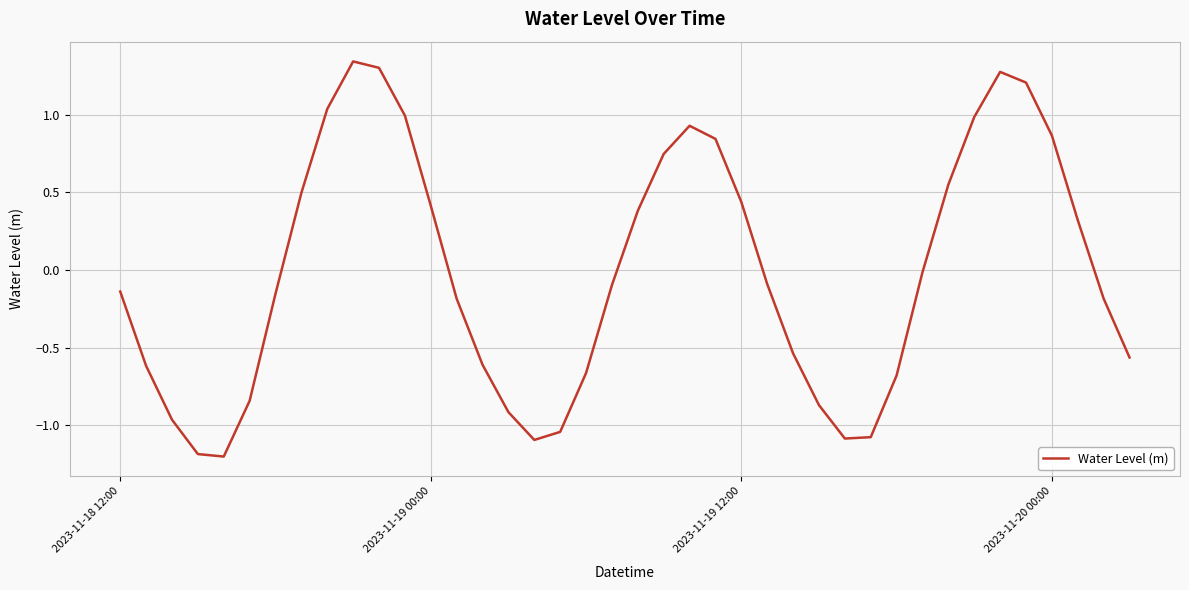

How many positive values are there?

17